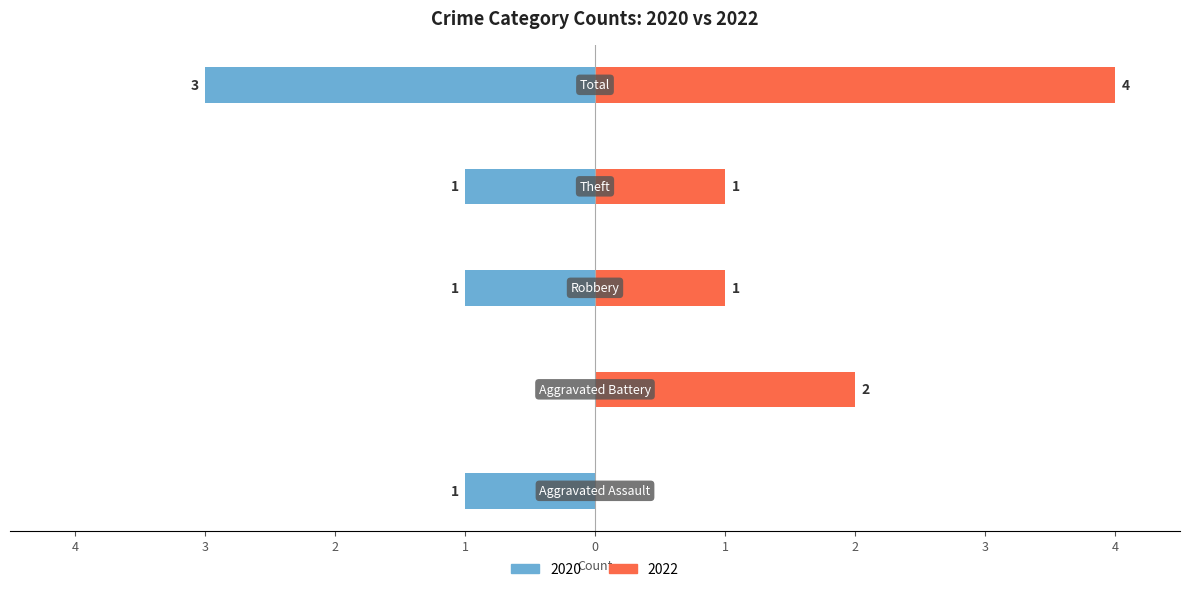

Where is Right (2022) nearest to the value 2?

Aggravated Battery